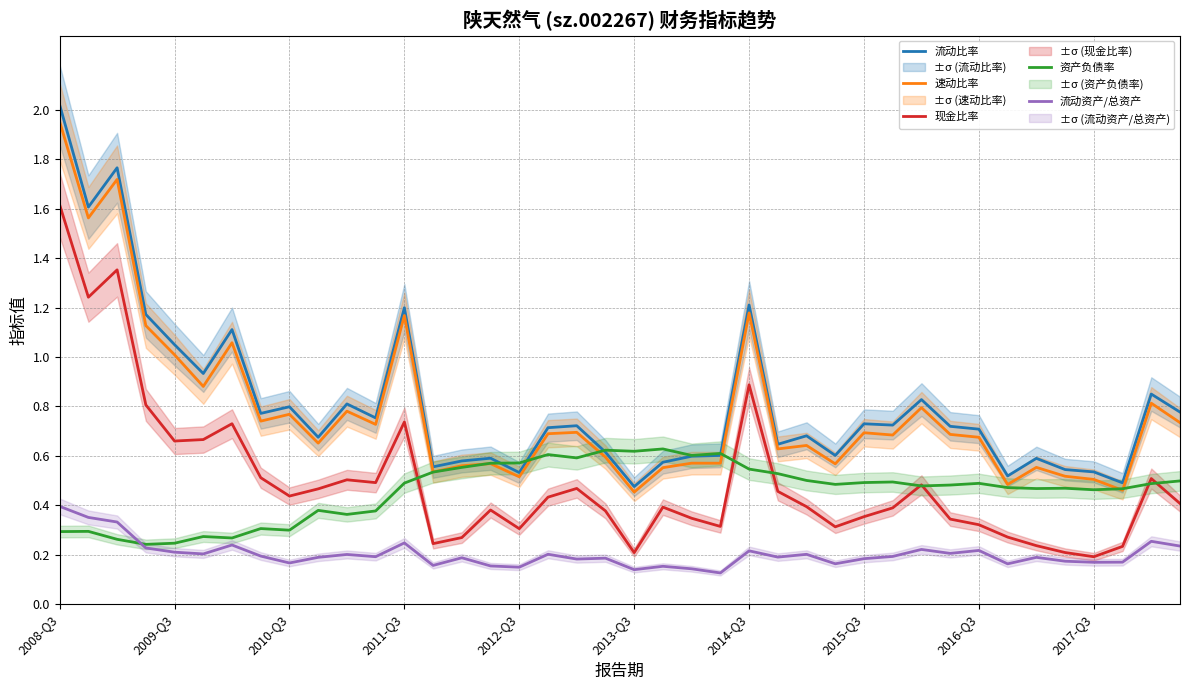

Rank the series at 34 from highest to lowest value.

流动比率, 速动比率, 资产负债率, 现金比率, 流动资产/总资产